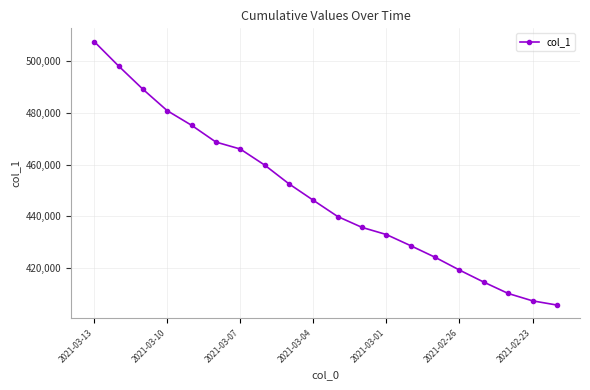

What is the greatest value displayed?

507627